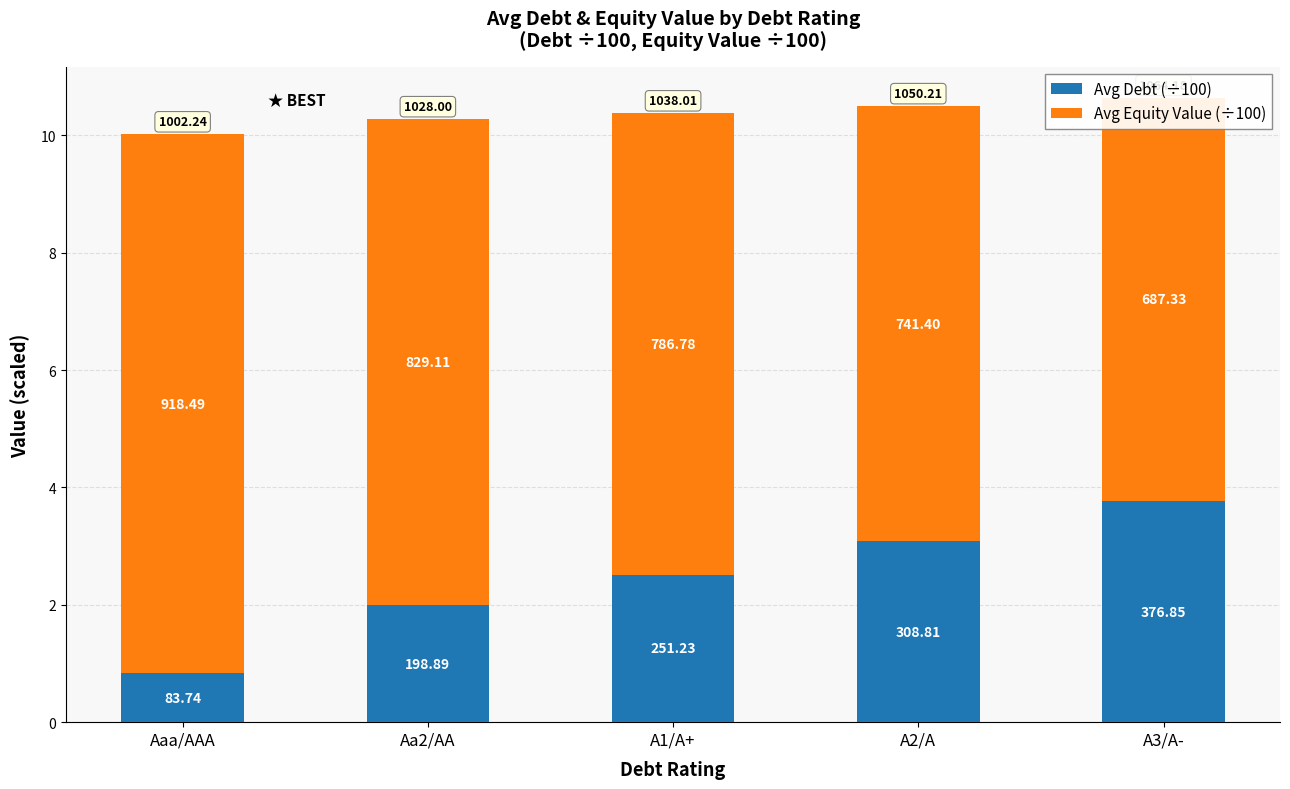

Reading left to right, what are all the values shown in this chart?

Avg Debt (÷100): 0.8	2.0	2.5	3.1	3.8
Avg Equity Value (÷100): 9.2	8.3	7.9	7.4	6.9